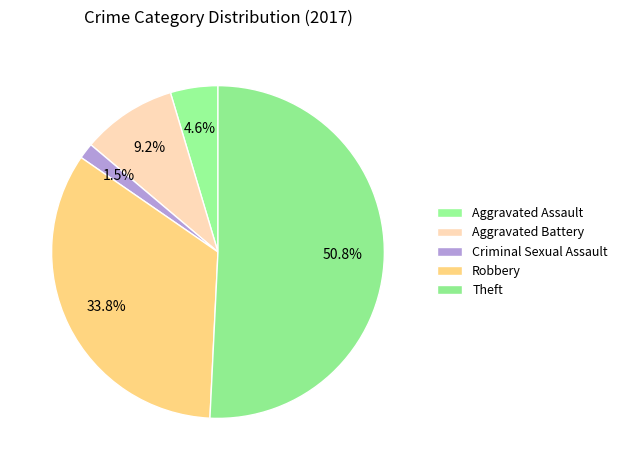

How many segments does this pie chart have?

5